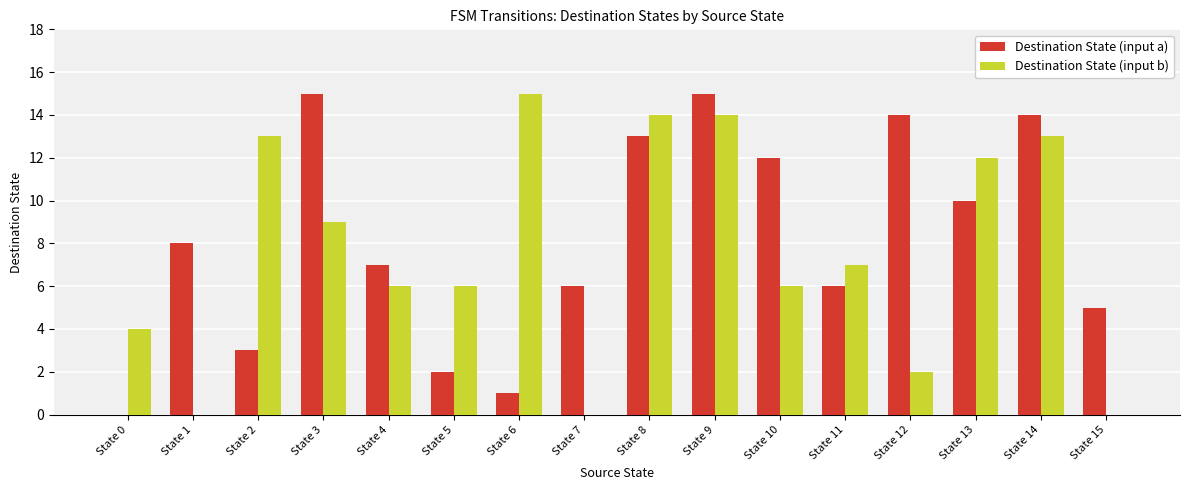

What is the sum of all Destination State (input b) values?

121